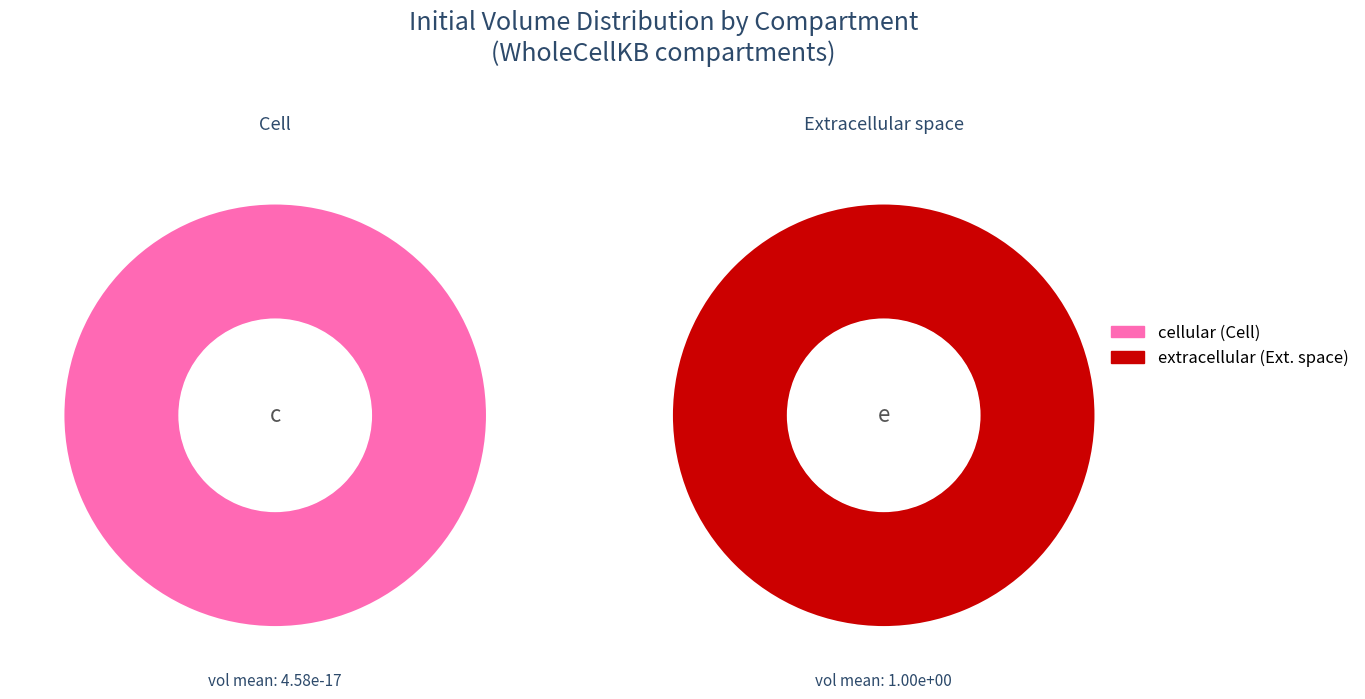

Is it true that Extracellular space is 99% of the pie?

False